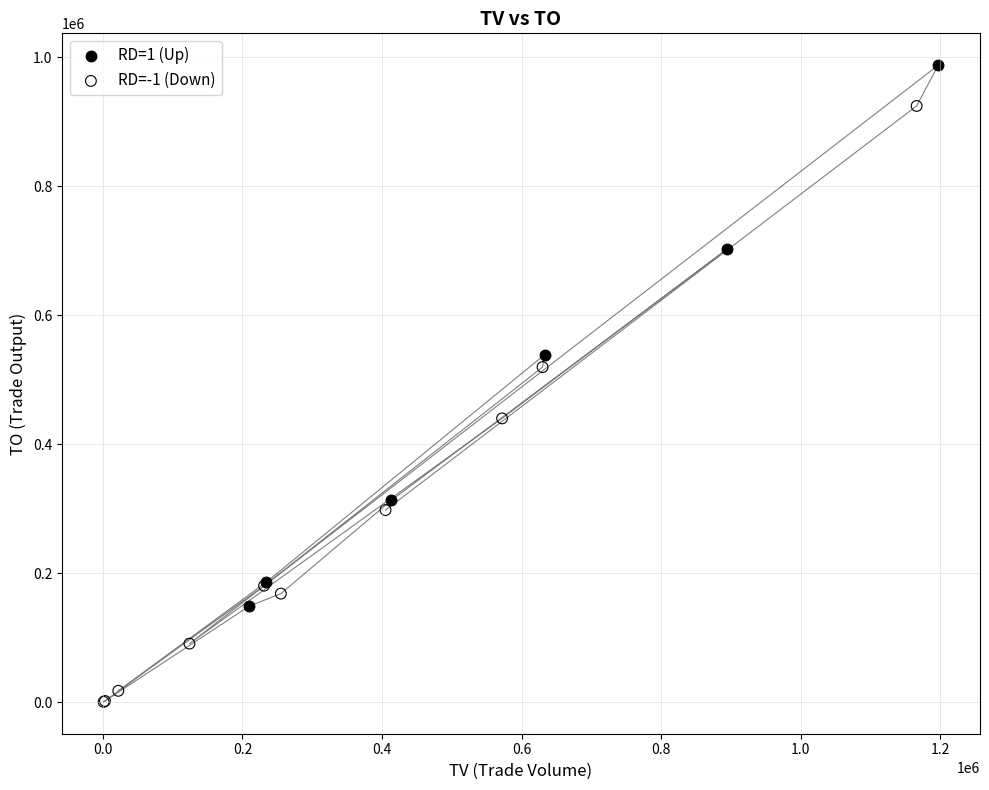

Which series contains the highest Y value?

RD=1 (Up)